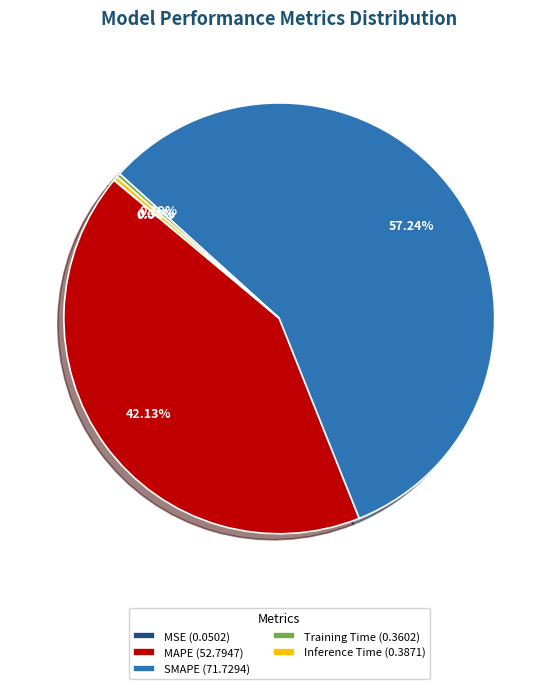

Does SMAPE (71.7294) account for over 50% of the chart?

Yes